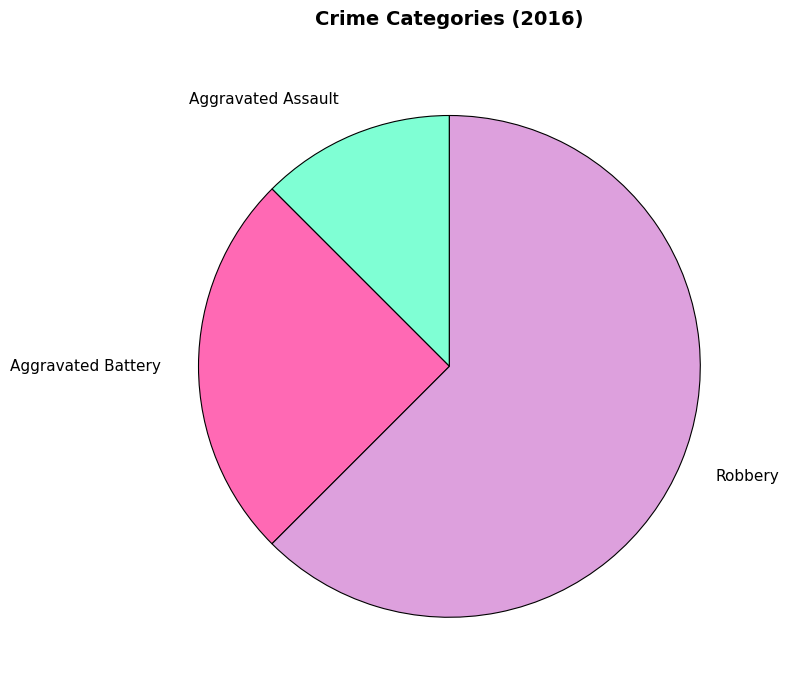

Rank the categories by value from lowest to highest.

Aggravated Assault, Aggravated Battery, Robbery